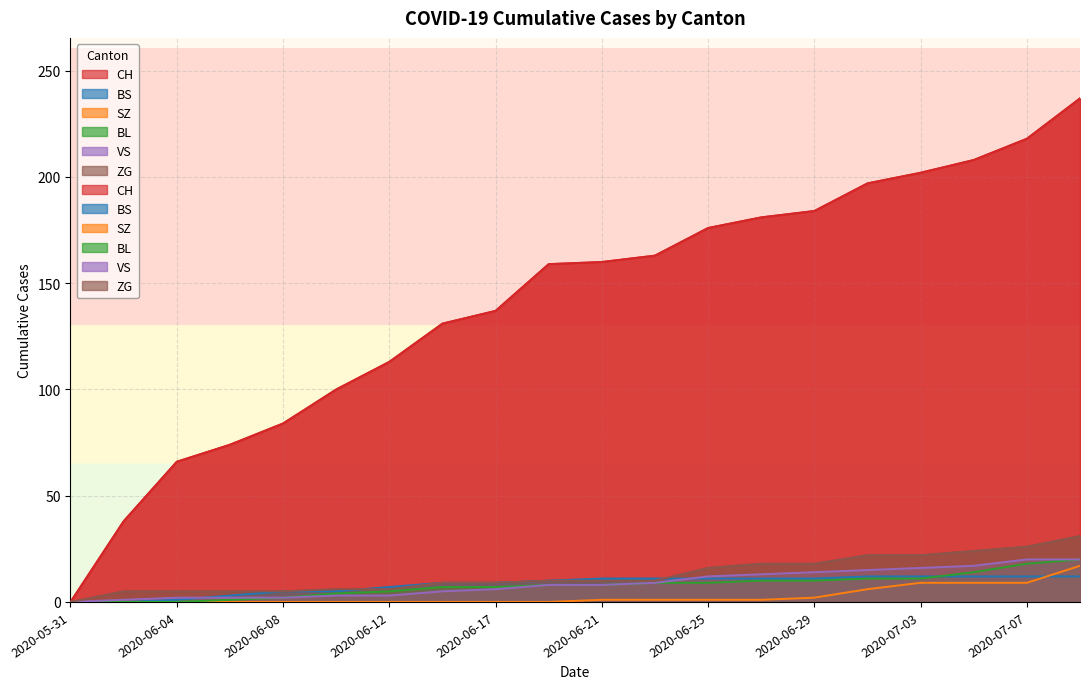

Rank the categories by VS value from lowest to highest.

2020-05-31, 2020-06-02, 2020-06-04, 2020-06-06, 2020-06-08, 2020-06-10, 2020-06-12, 2020-06-15, 2020-06-17, 2020-06-19, 2020-06-21, 2020-06-23, 2020-06-25, 2020-06-27, 2020-06-29, 2020-07-01, 2020-07-03, 2020-07-05, 2020-07-07, 2020-07-09